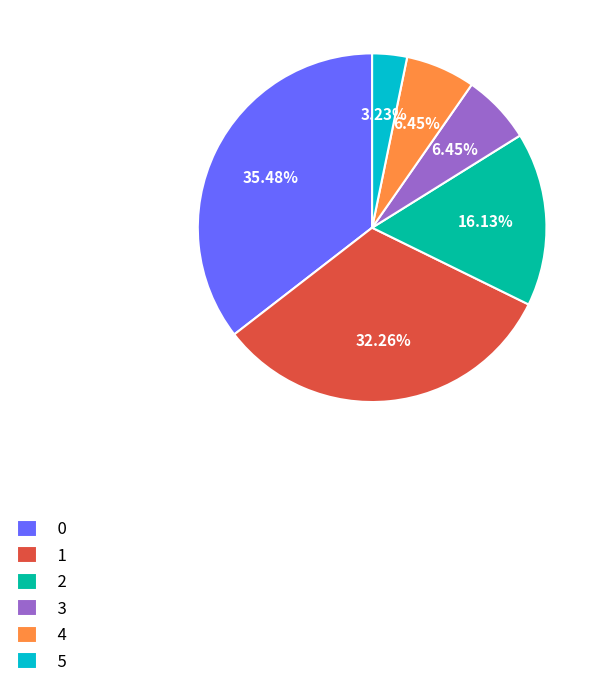

To the nearest percent, what percentage of the pie is 5?

3%